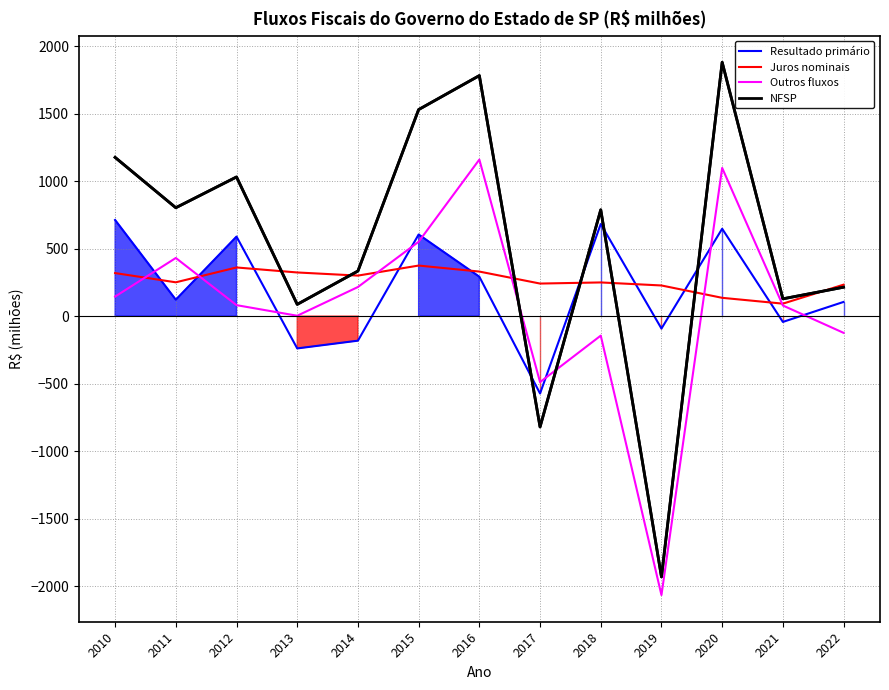

Reading left to right, what are all the values shown in this chart?

Resultado primário: 712.2	121.8	589.1	-239.3	-181.8	604.7	292.0	-573.1	682.4	-92.1	647.3	-42.9	105.2
Juros nominais: 318.9	250.5	360.5	323.4	300.2	374.6	330.1	241.2	249.6	227.1	135.6	92.4	233.0
Outros fluxos: 144.8	430.8	81.3	2.8	215.7	550.8	1159.8	-489.0	-144.4	-2066.6	1097.8	78.7	-123.8
NFSP: 1175.9	803.0	1030.9	87.0	334.1	1530.1	1781.8	-820.8	787.5	-1931.6	1880.6	128.1	214.4